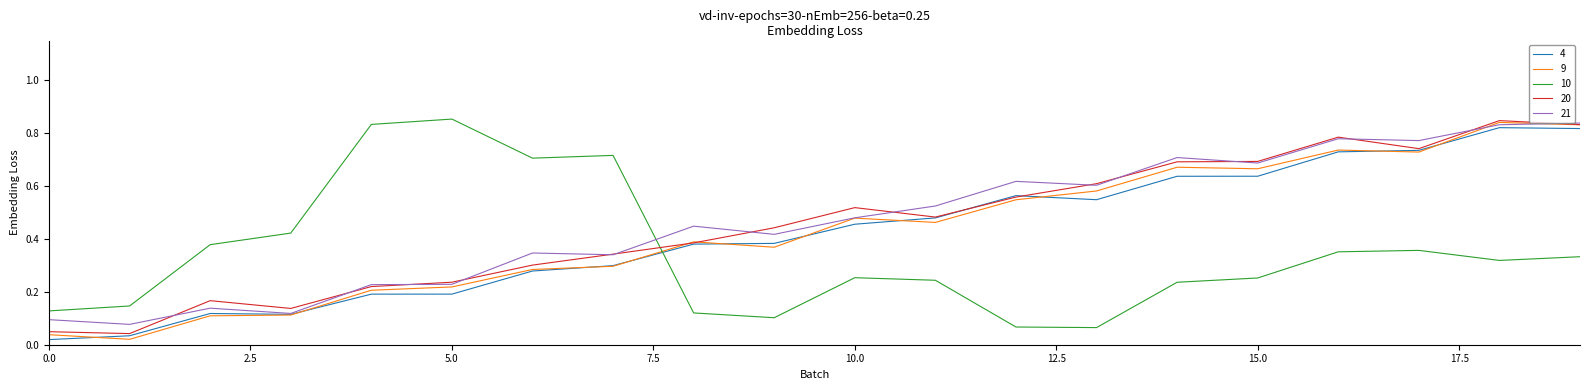

How many times do 10 and 21 cross each other?

1